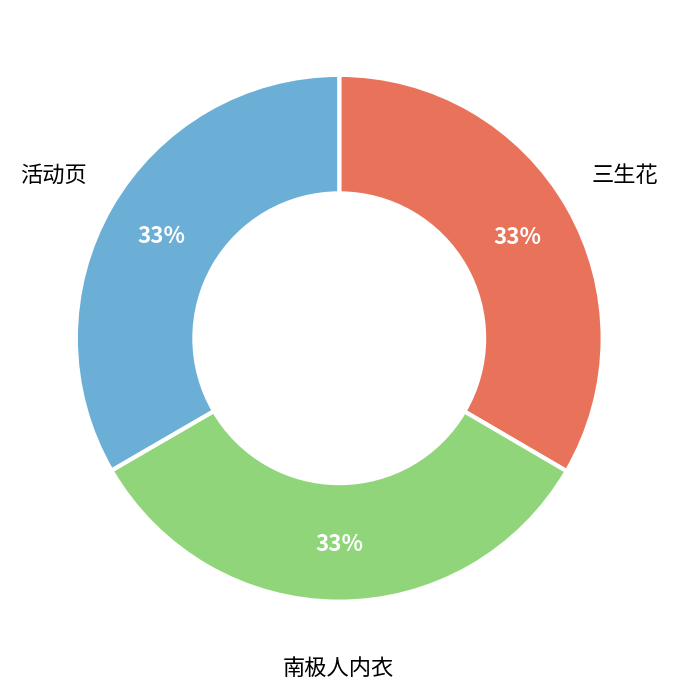

True or false: 三生花 accounts for 43% of the total.

False